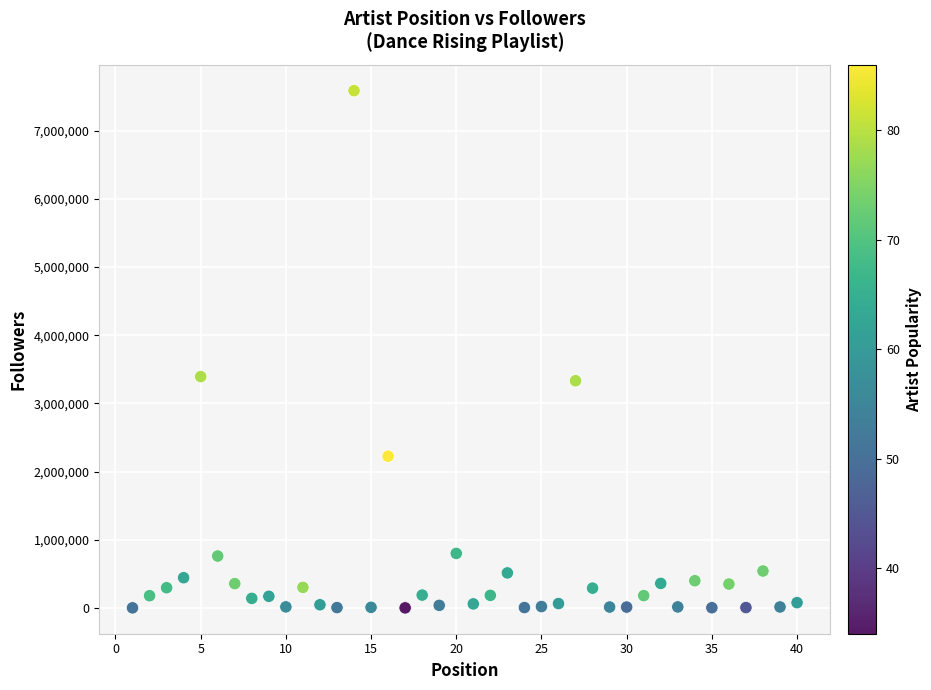

What is the range of Y values (max minus min)?

7584930